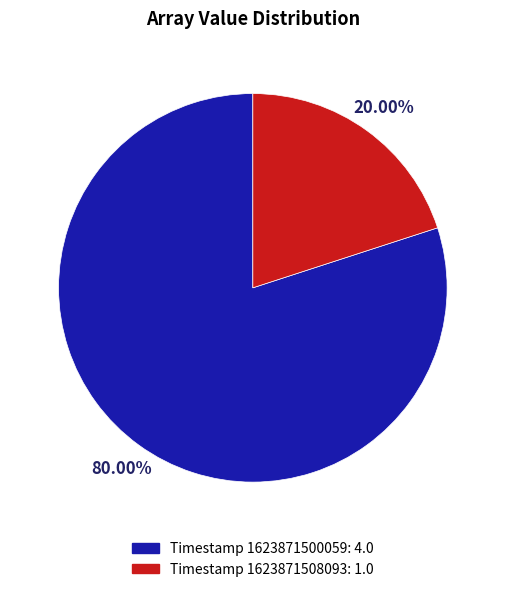

Is there a majority slice in this chart?

Yes